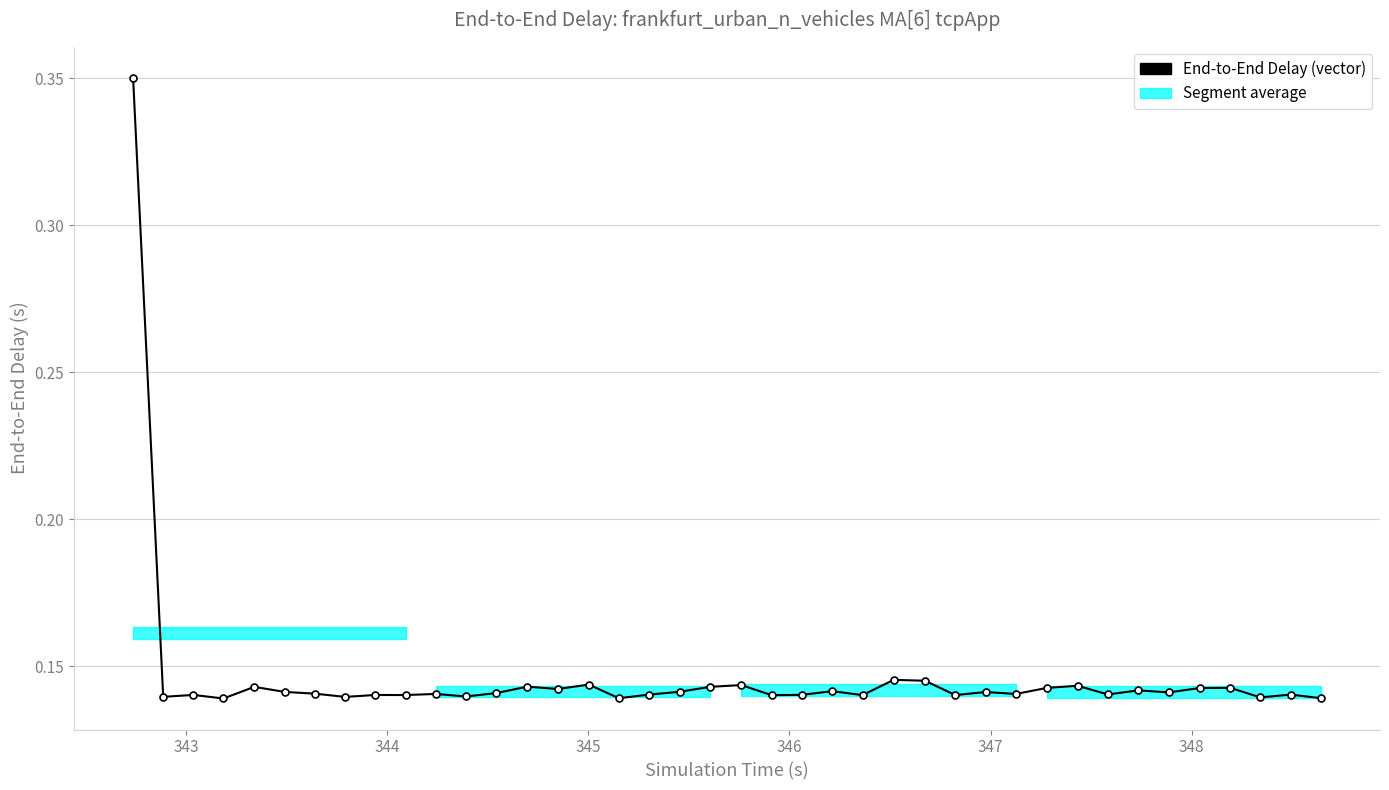

True or false: there are more than 2 points higher than both neighbors.

True